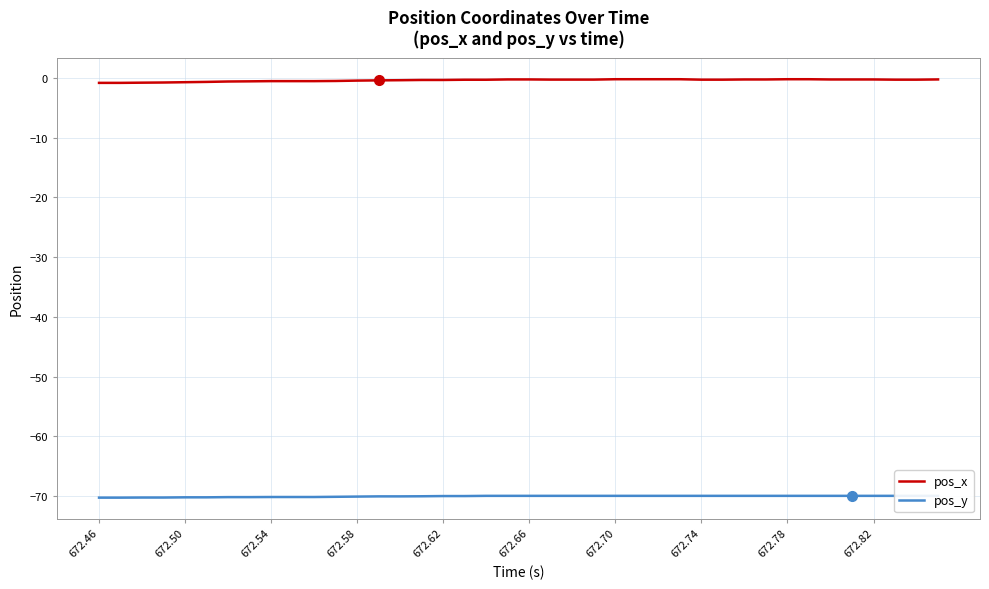

Reading left to right, list all the values displayed in this chart.

pos_x: -0.8	-0.8	-0.8	-0.8	-0.7	-0.7	-0.6	-0.6	-0.5	-0.5	-0.5	-0.5	-0.5	-0.4	-0.4	-0.4	-0.4	-0.3	-0.3	-0.3	-0.3	-0.3	-0.3	-0.3	-0.2	-0.2	-0.2	-0.2	-0.3	-0.3	-0.3	-0.3	-0.2	-0.2	-0.3	-0.3	-0.3	-0.3	-0.3	-0.3
pos_y: -70.3	-70.3	-70.2	-70.2	-70.2	-70.2	-70.2	-70.2	-70.2	-70.2	-70.2	-70.1	-70.1	-70.1	-70.1	-70.0	-70.0	-70.0	-70.0	-70.0	-70.0	-70.0	-70.0	-70.0	-70.0	-70.0	-70.0	-70.0	-70.0	-70.0	-70.0	-70.0	-70.0	-70.0	-70.0	-70.0	-70.0	-70.0	-70.0	-70.0